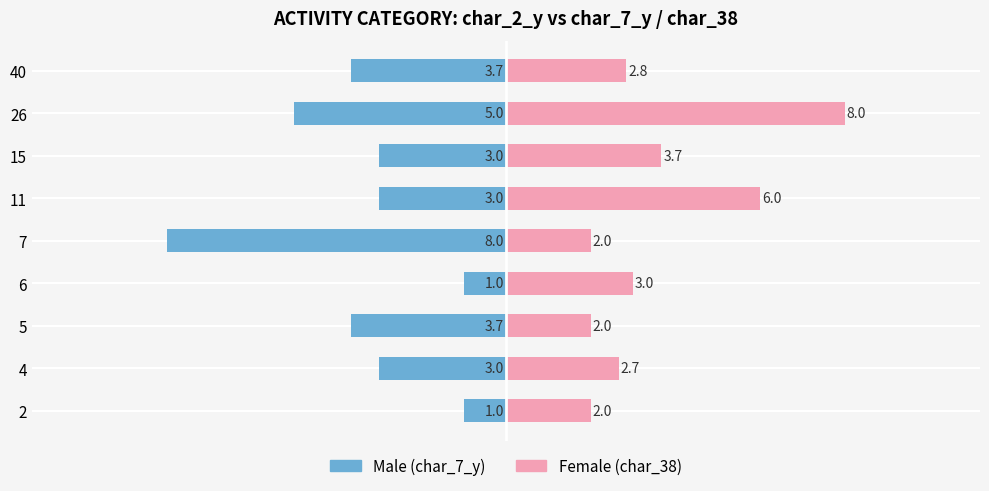

Which series has the widest spread of values?

Male